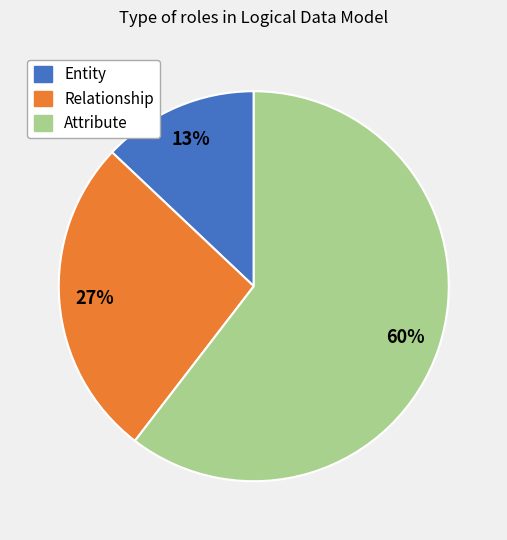

To the nearest percent, what is the difference between the largest and smallest slice percentages?

47%